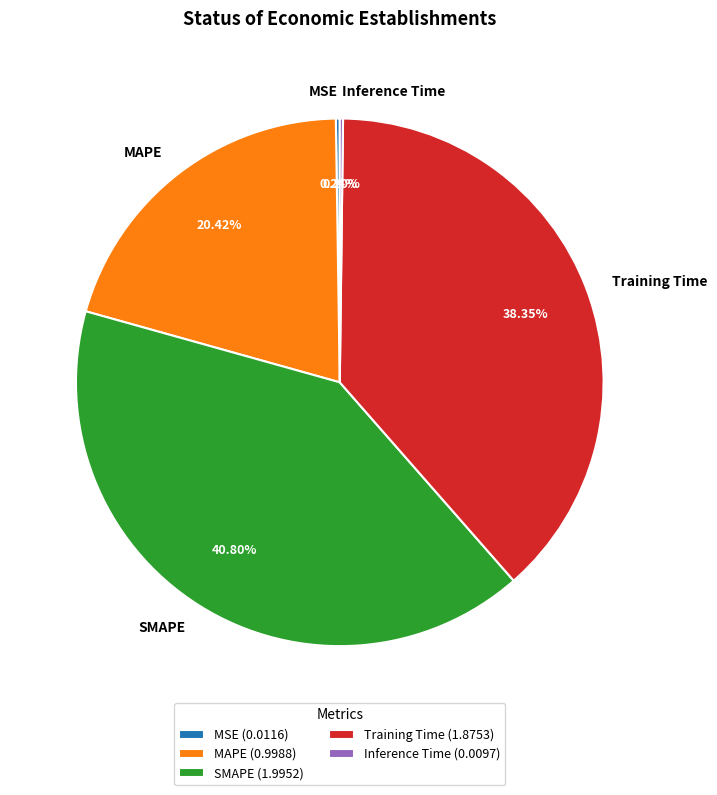

Is there any slice that represents more than half of the pie?

No